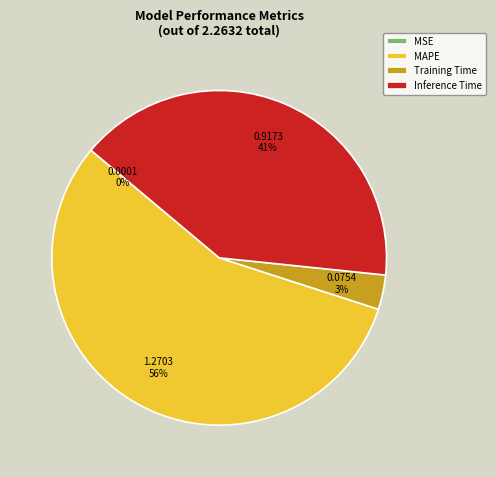

Combined, do MAPE and Training Time account for over 50%?

Yes